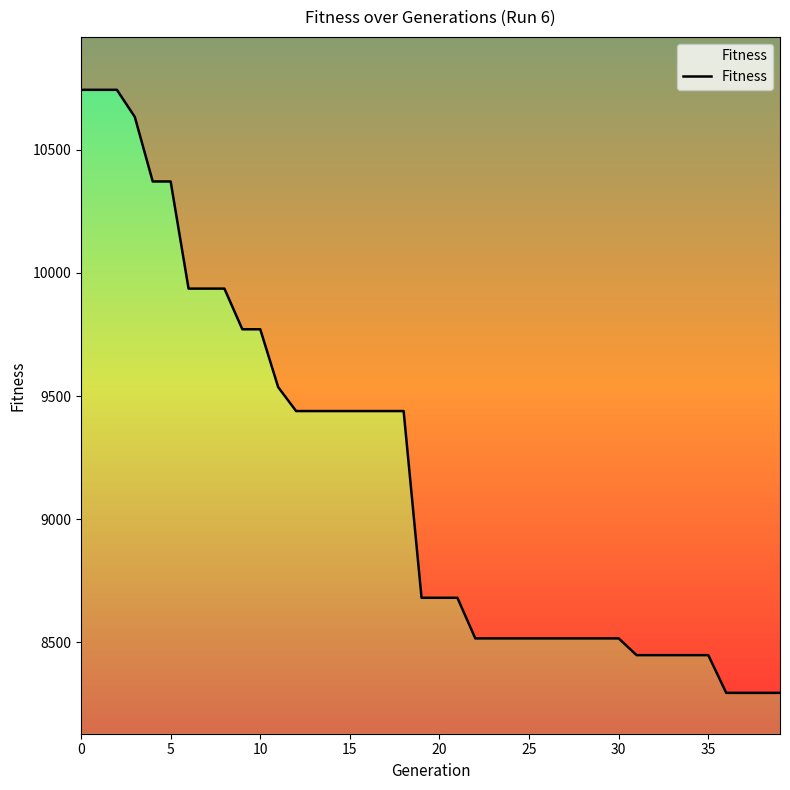

What is the label of the 11th point from the left?

10